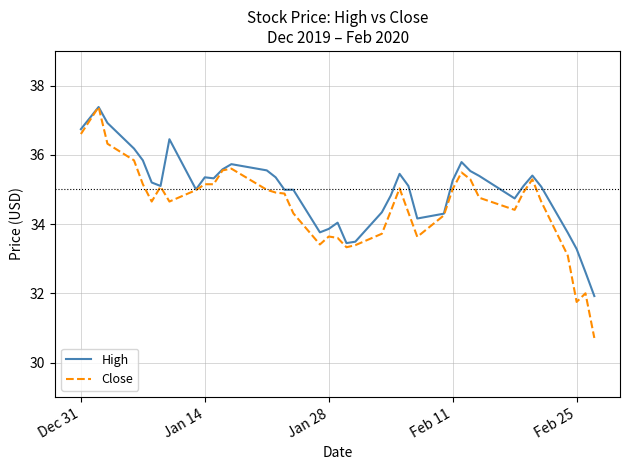

Which series has the largest total across all categories?

High